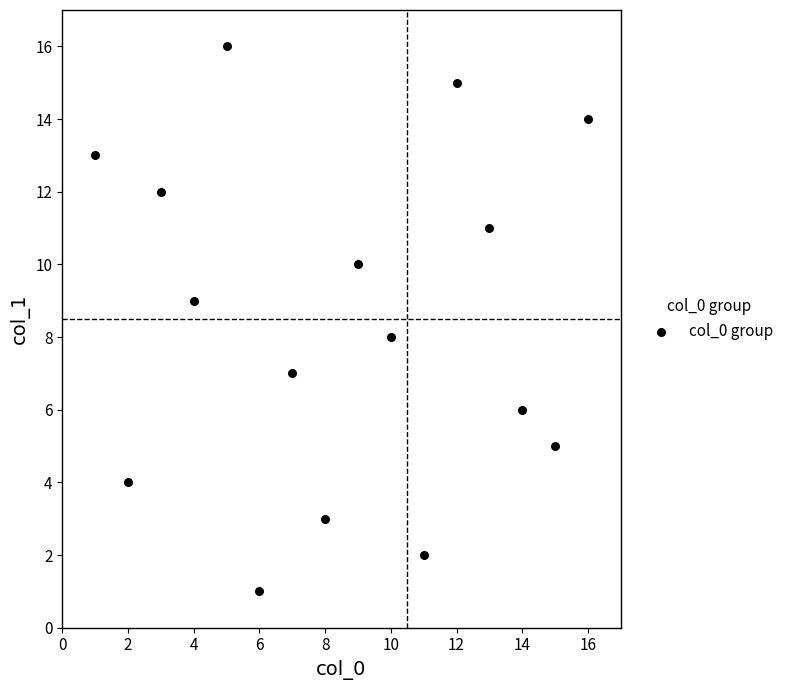

What is the range of X values (max minus min)?

15